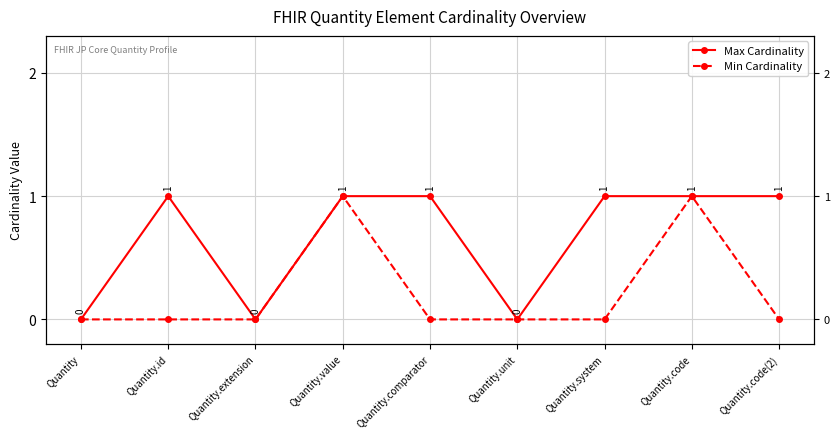

At how many categories does at least one series exceed 0?

6